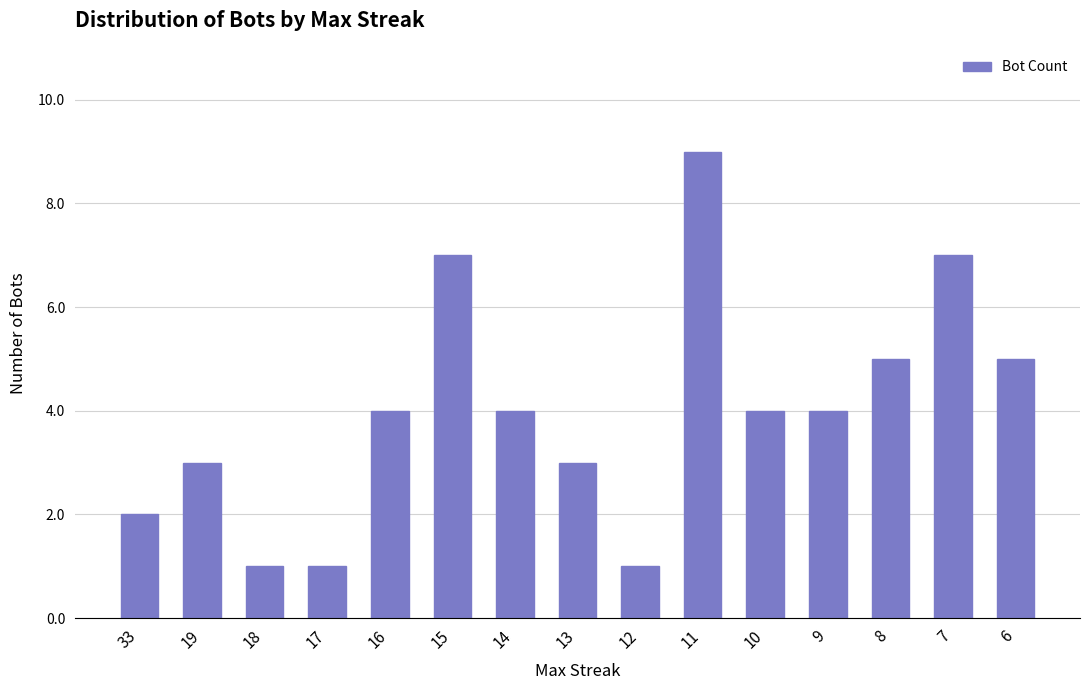

What is the value of the 11th bar from the left?

4